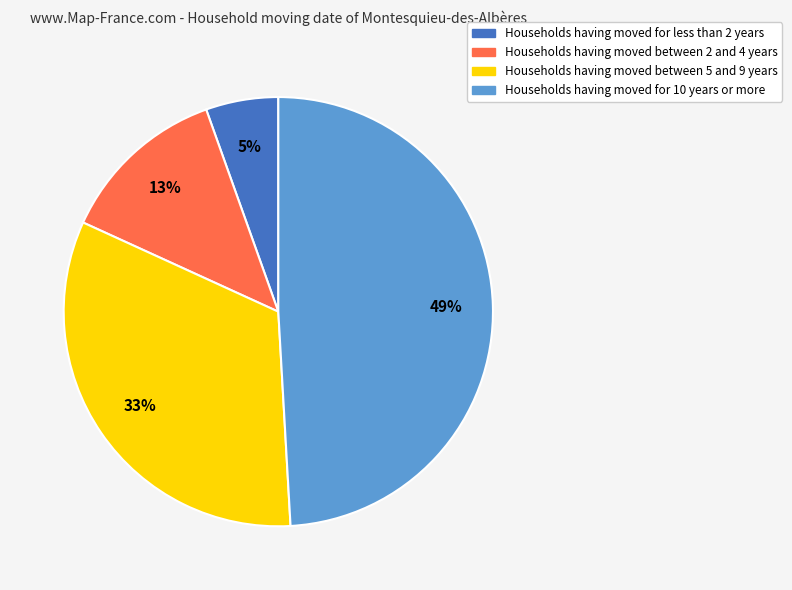

To the nearest percent, what portion does Households having moved between 5 and 9 years represent?

33%